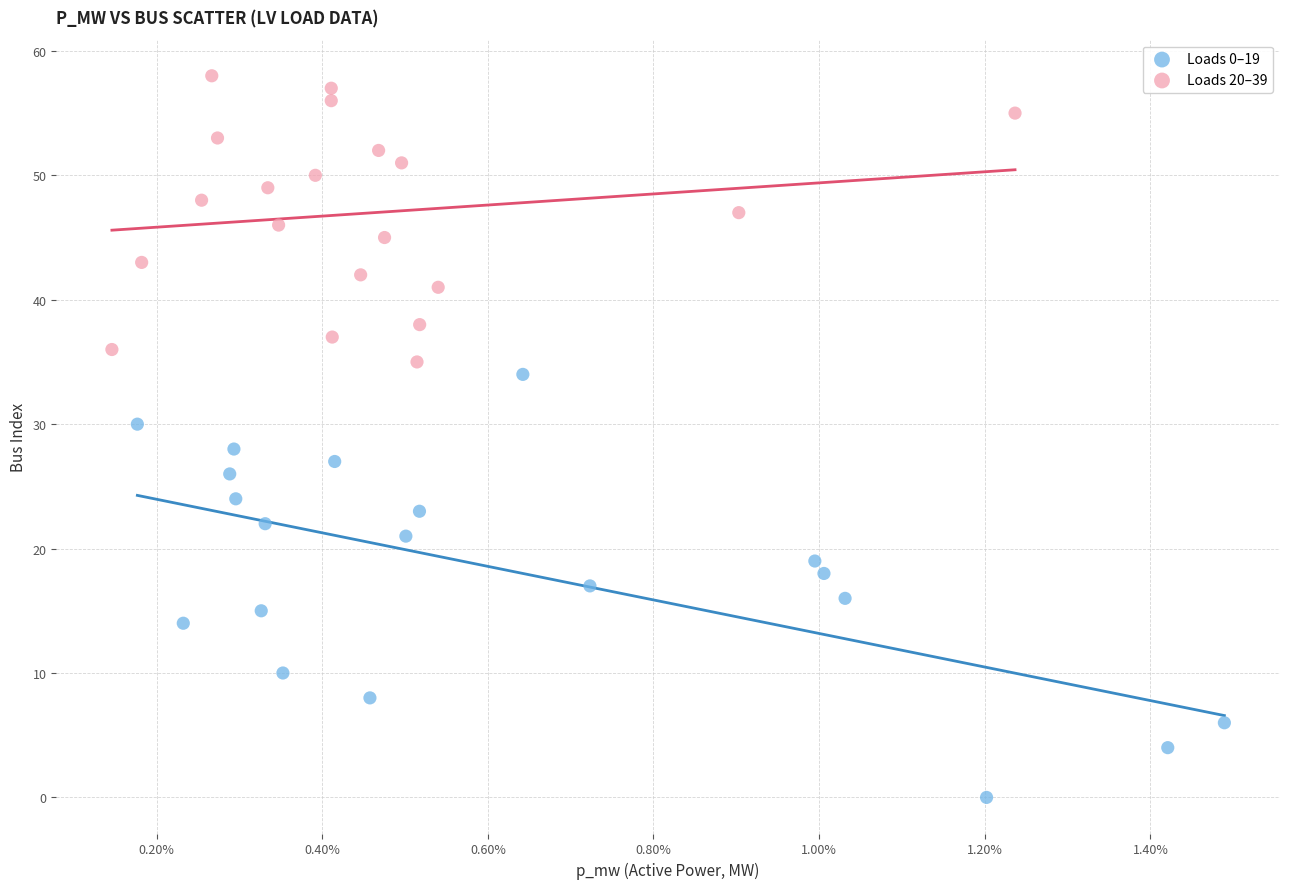

What are all the series names shown in the legend?

Loads 0–19, Loads 20–39